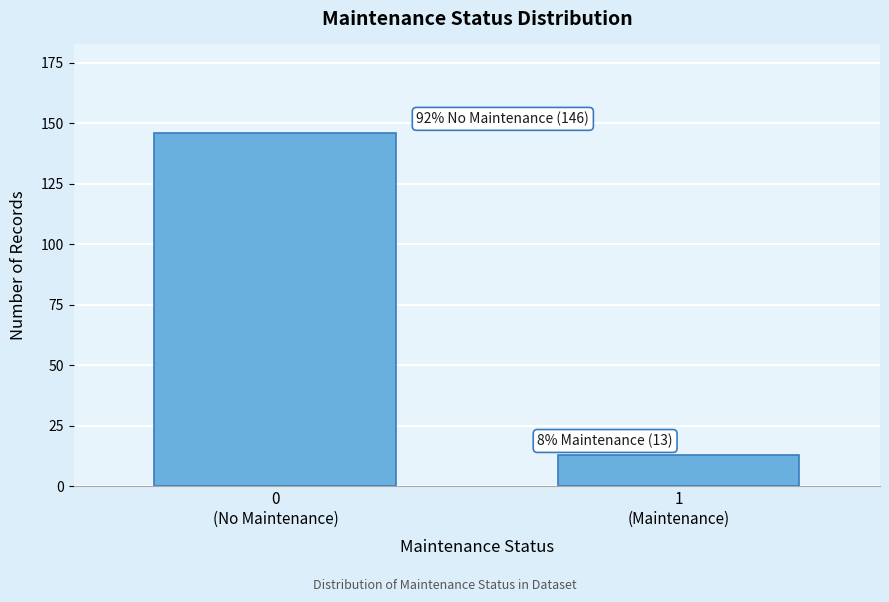

Reading left to right, what are all the values shown in this chart?

146	13